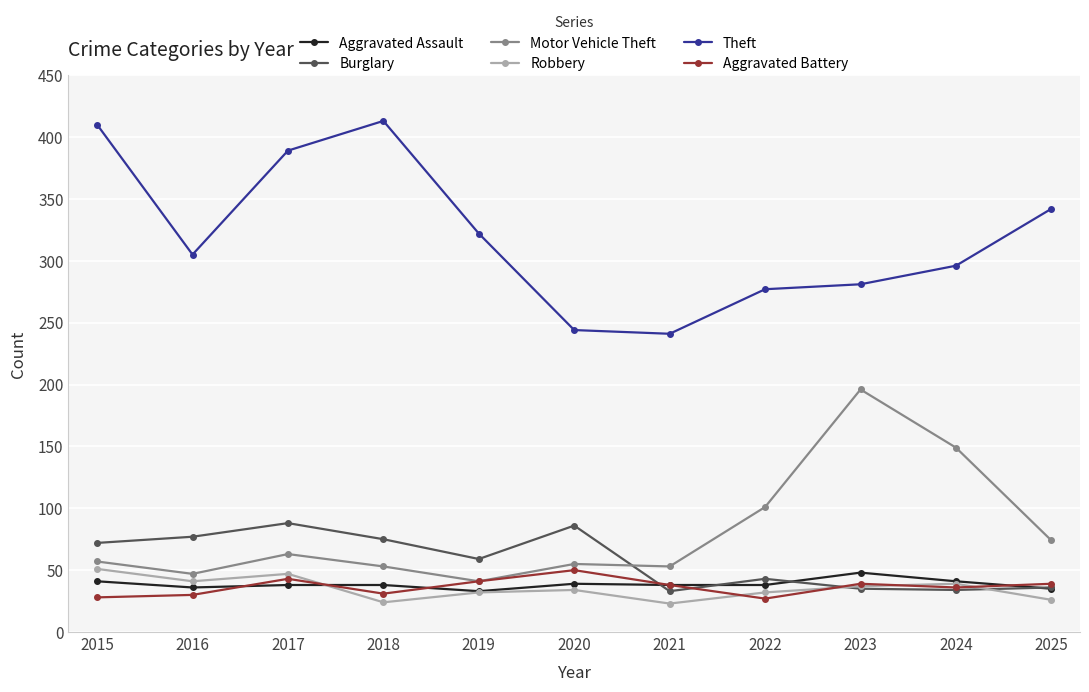

True or false: Motor Vehicle Theft and Aggravated Assault cross at least once.

False